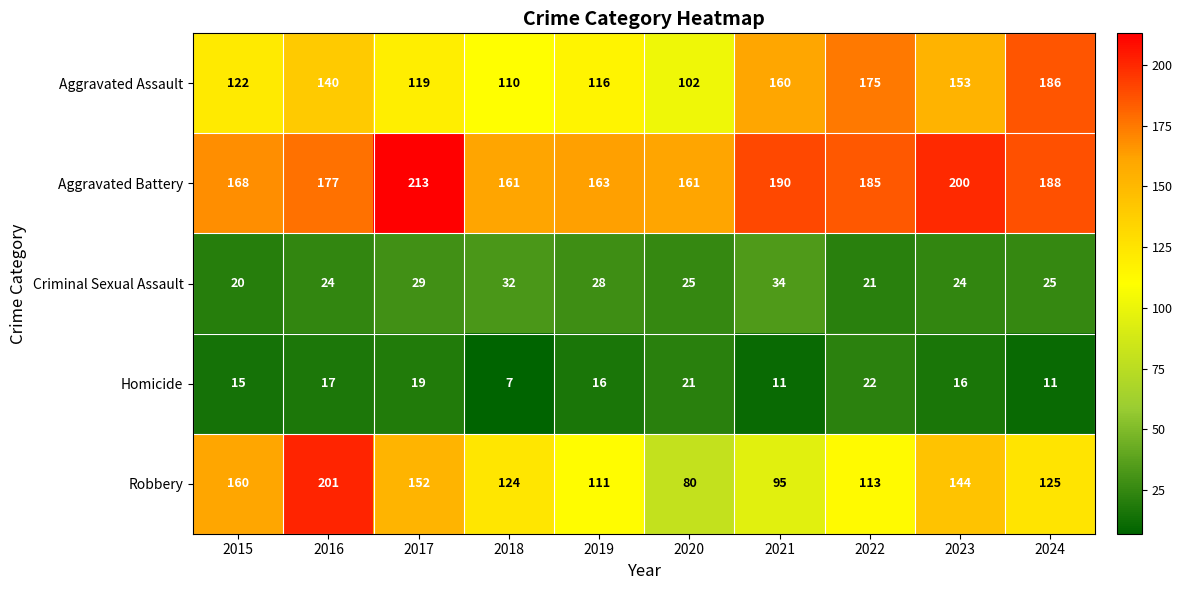

Which category has the highest value across all series?

2017